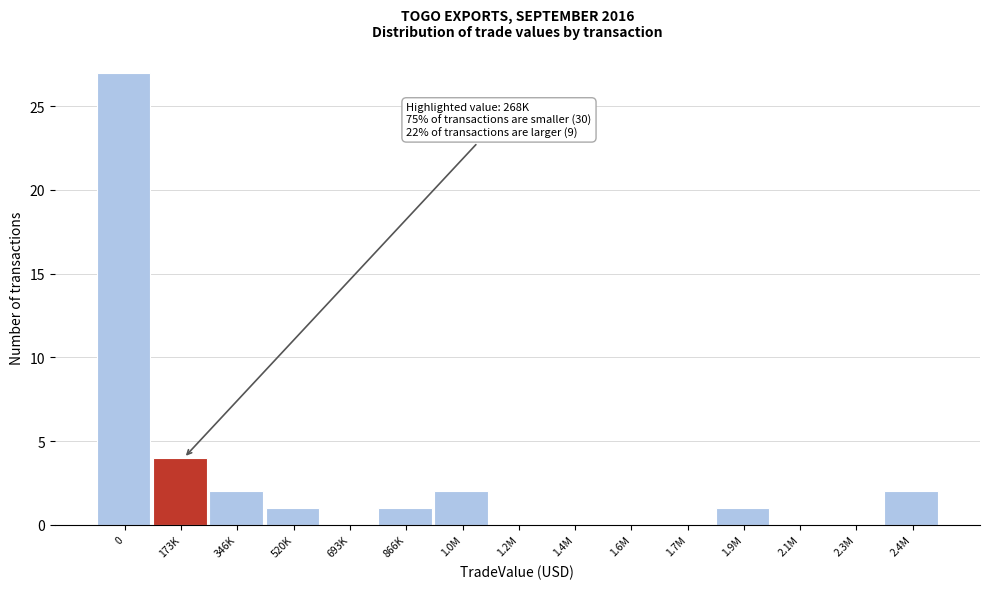

Reading right to left, what are all the values shown in this chart?

2.4M=2	2.3M=0	2.1M=0	1.9M=1	1.7M=0	1.6M=0	1.4M=0	1.2M=0	1.0M=2	866K=1	693K=0	520K=1	346K=2	173K=4	0=27